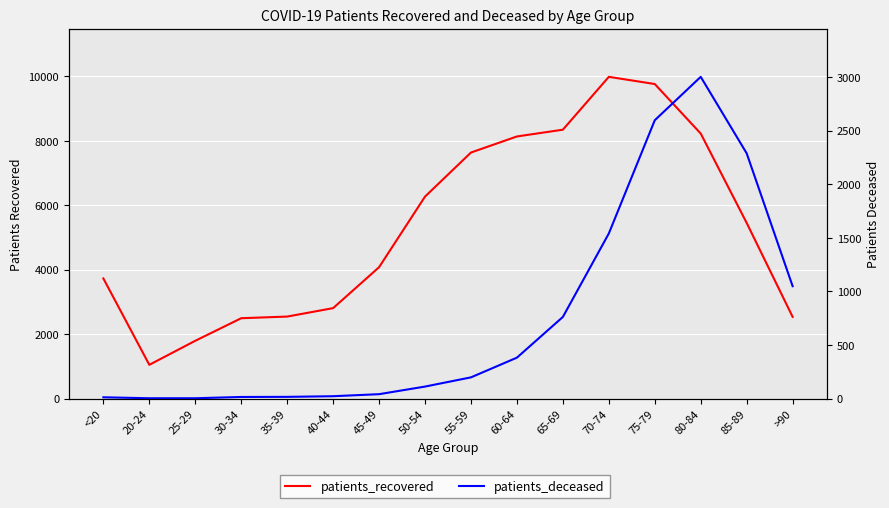

Reading left to right, list all the values displayed in this chart.

patients_recovered: <20=3729	20-24=1048	25-29=1794	30-34=2495	35-39=2546	40-44=2808	45-49=4079	50-54=6271	55-59=7639	60-64=8138	65-69=8348	70-74=9989	75-79=9766	80-84=8228	85-89=5453	>90=2537
patients_deceased: <20=12	20-24=3	25-29=3	30-34=15	35-39=16	40-44=22	45-49=41	50-54=112	55-59=198	60-64=382	65-69=762	70-74=1541	75-79=2598	80-84=3003	85-89=2289	>90=1049